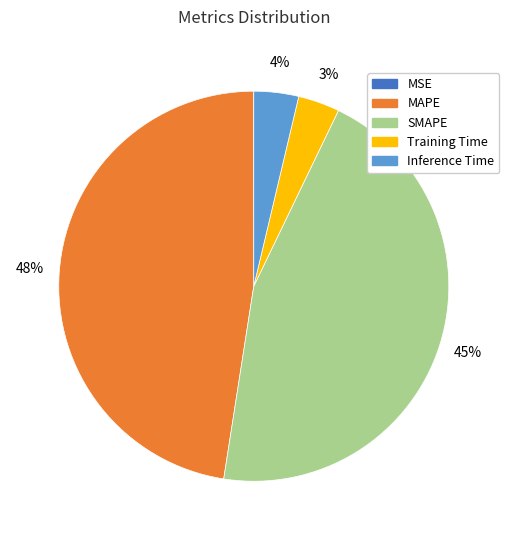

Is it true that MAPE is 48% of the pie?

True